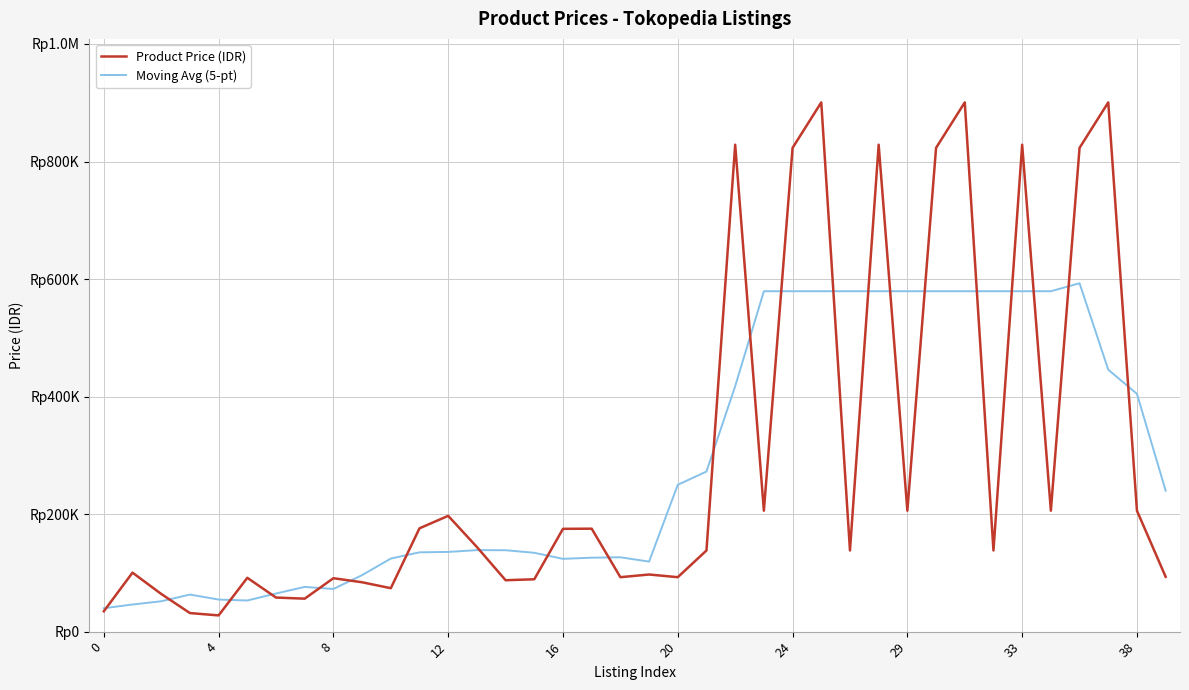

Where is Moving Avg (5-pt) nearest to the value 316313?

21